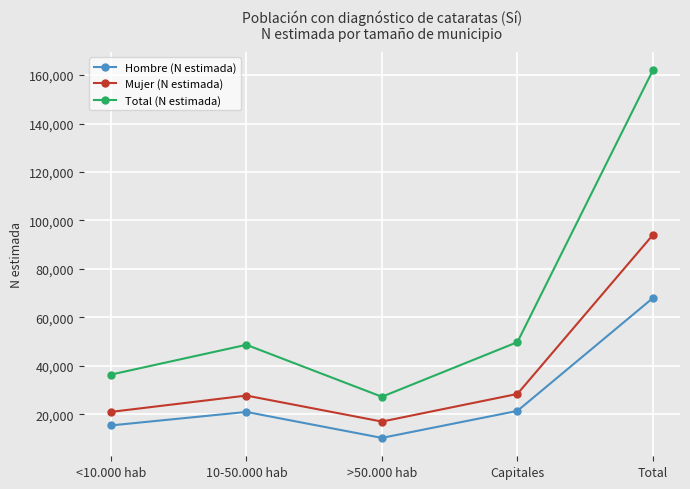

At which category does Mujer (N estimada) reach its first local peak?

10-50.000 hab